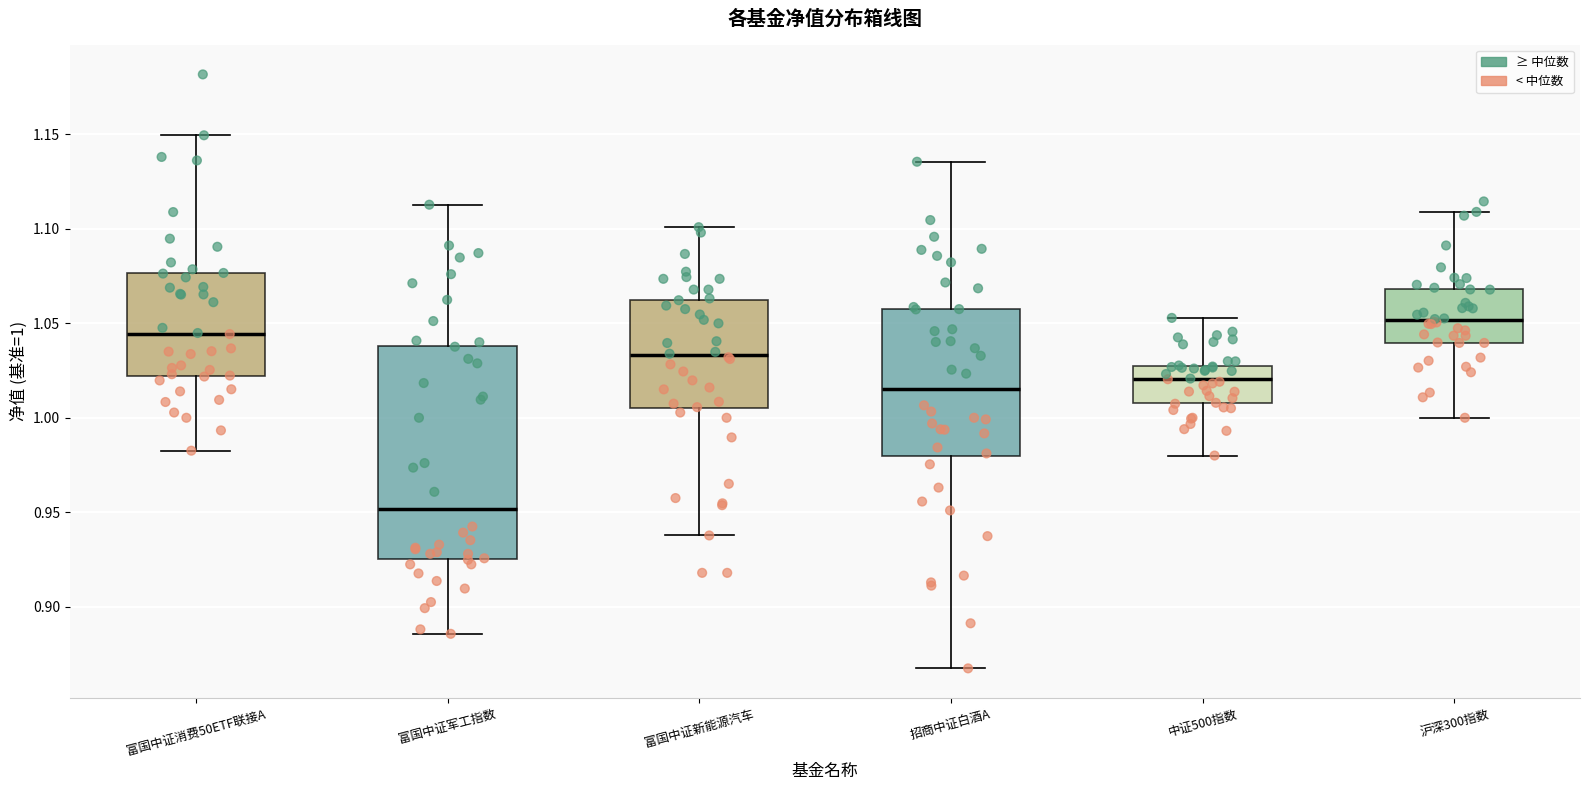

Where does the median line of the box for 富国中证新能源汽车 sit on the y-axis? The values are not printed on the chart, so give them approximately, as read against the axis.

1.035